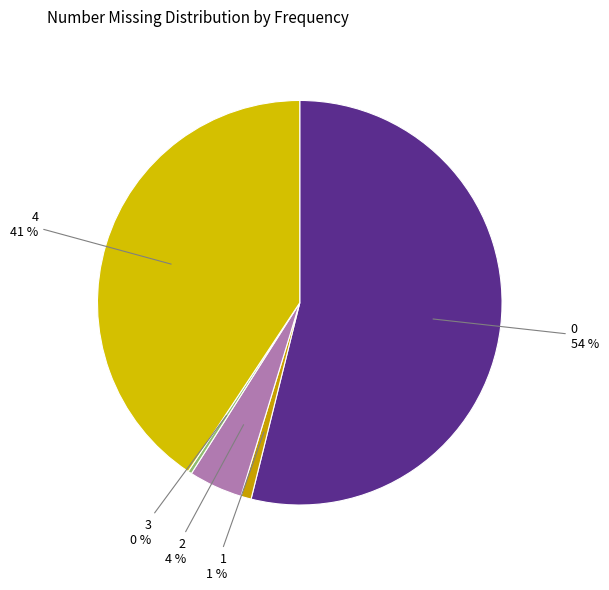

Which category has the smallest portion of the pie?

3